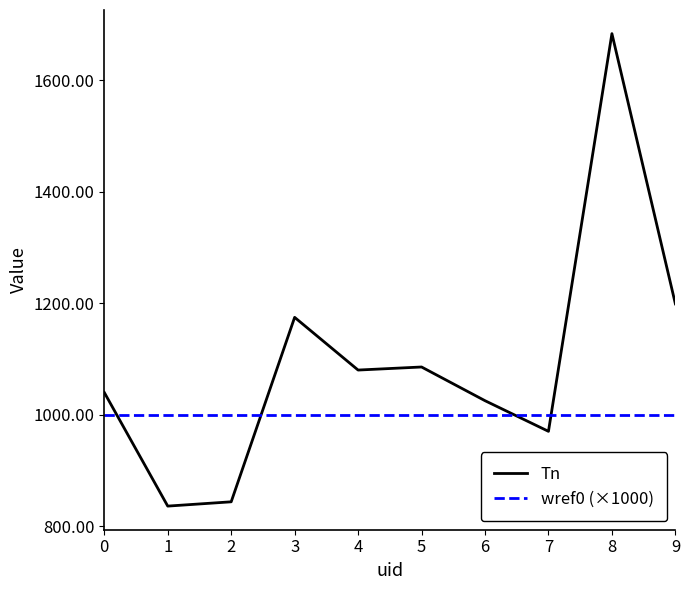

Between which two adjacent categories do wref0 (×1000) and Tn first intersect?

0 and 1